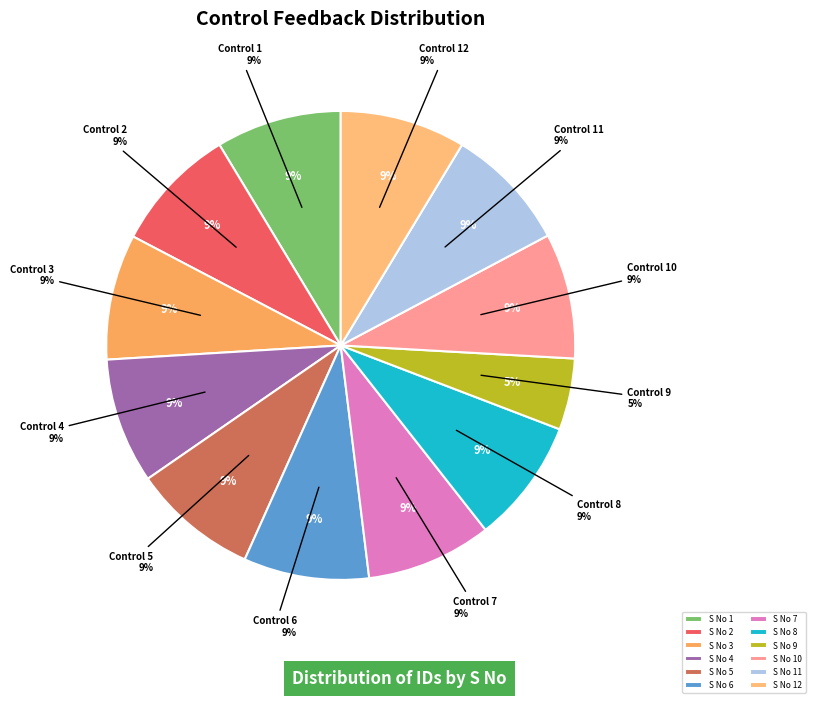

Rank the categories by value from highest to lowest.

5, 4, 10, 7, 3, 2, 1, 6, 12, 8, 11, 9